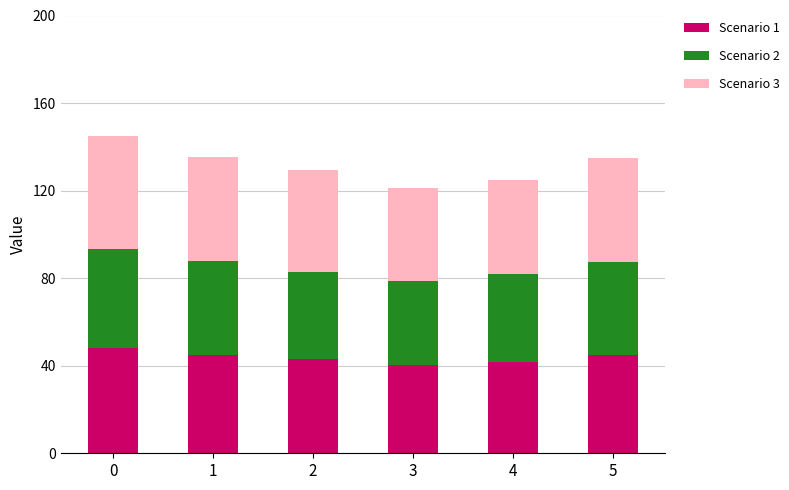

What is the total value across all series at 2?

129.4